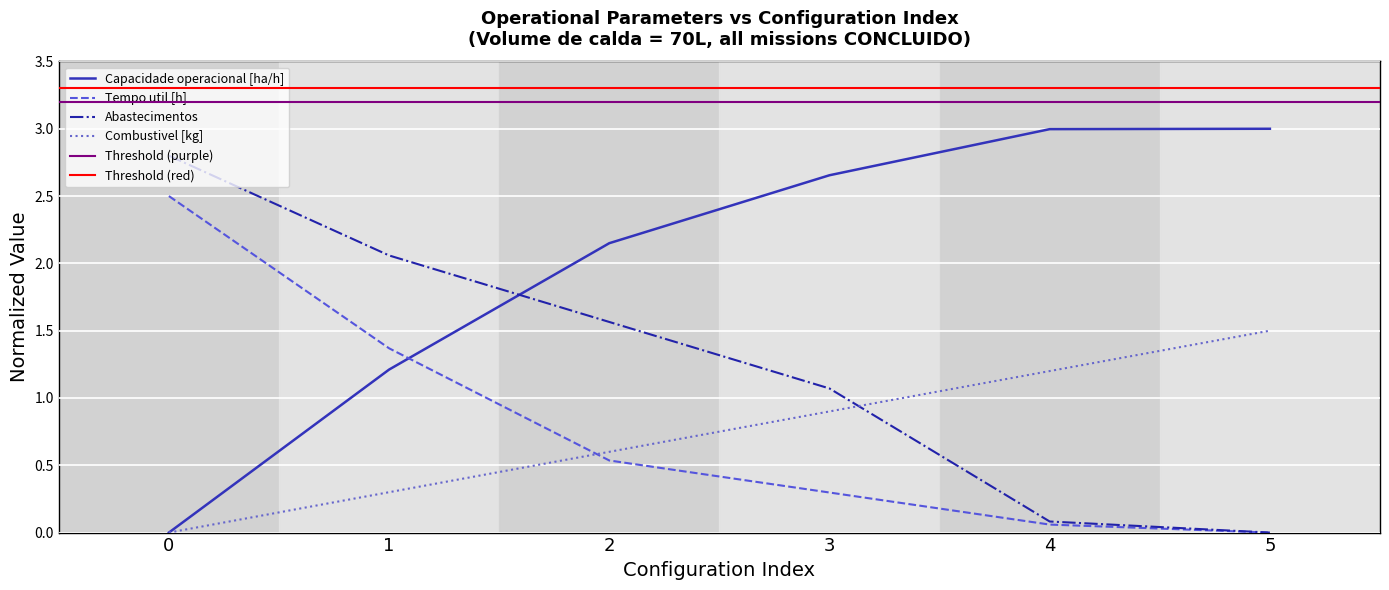

Which series has the widest spread of values?

Capacidade operacional [ha/h]